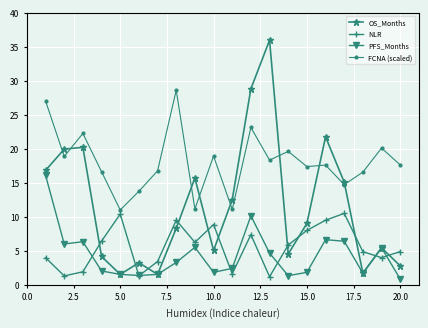

At how many categories does at least one series exceed 32?

1